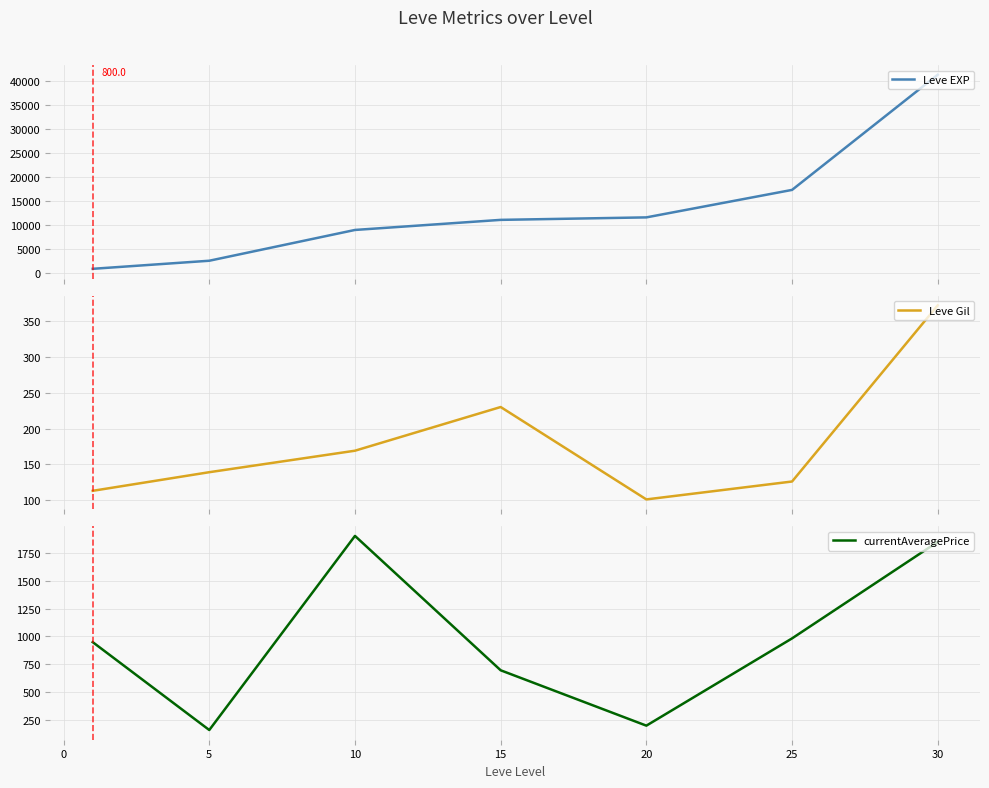

Does the chart have visible grid lines?

Yes